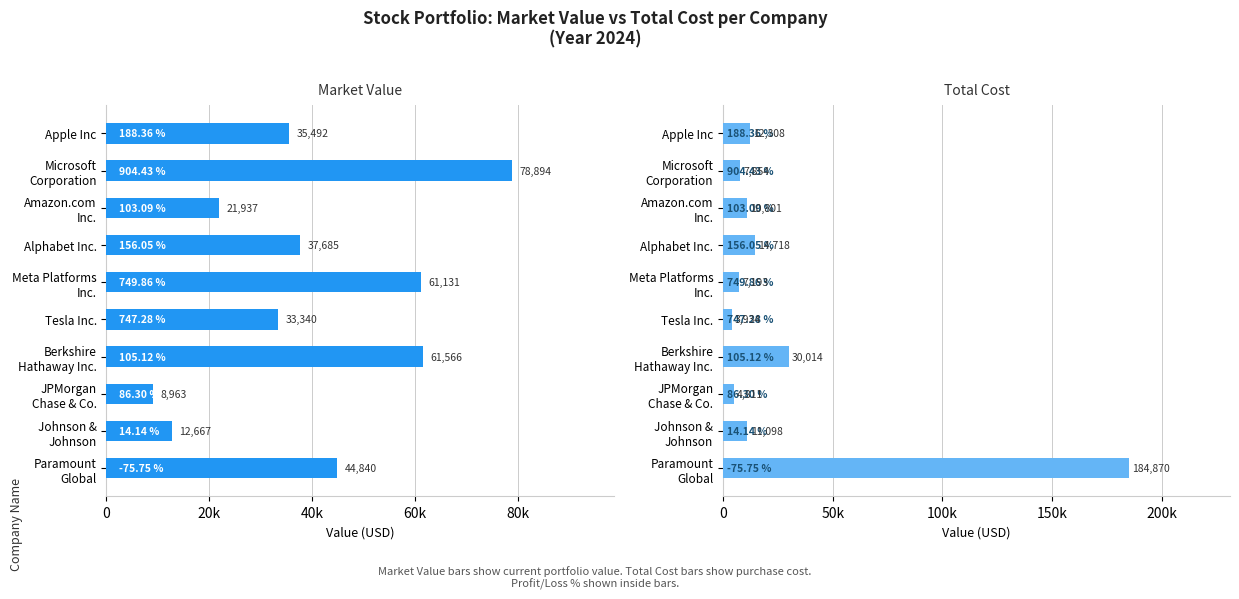

At which category is the sum across all series the highest?

Paramount Global